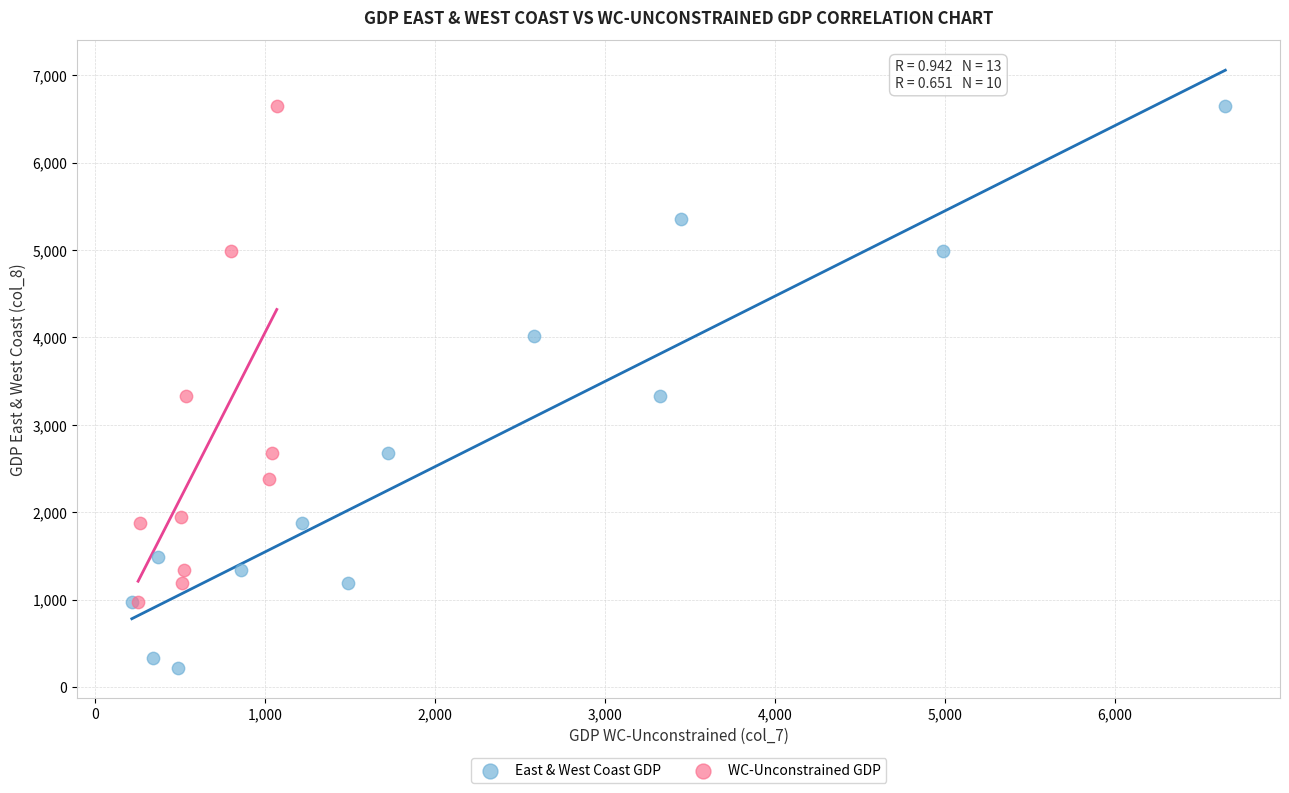

Which series has the widest spread of Y values?

East & West Coast GDP